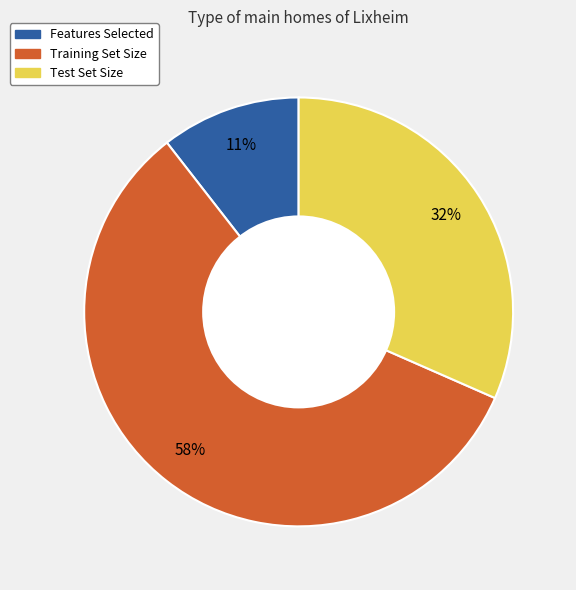

To the nearest percent, what portion does Features Selected represent?

11%